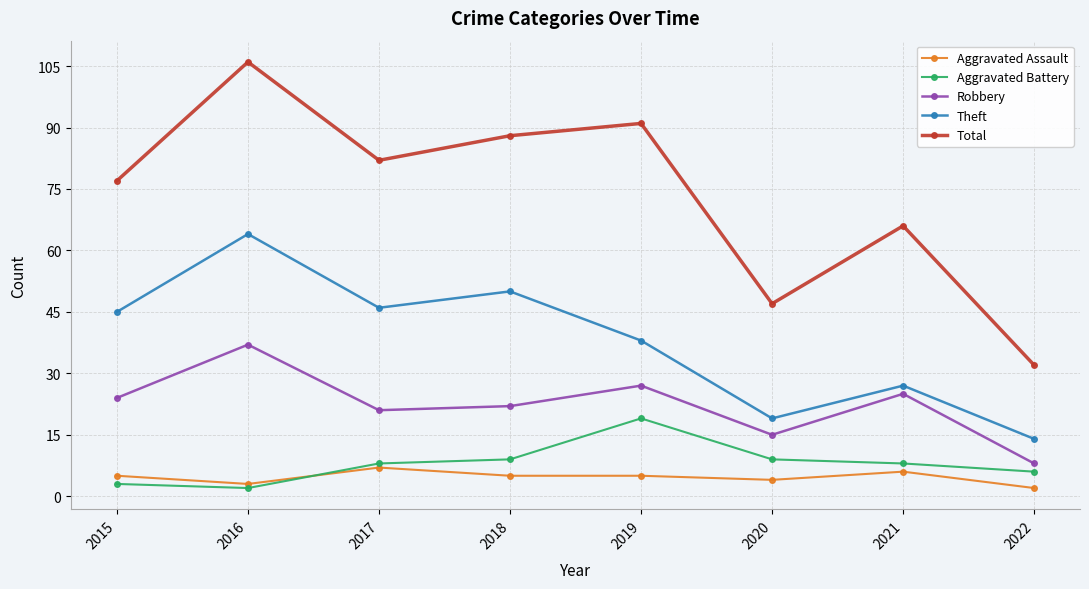

True or false: Robbery and Aggravated Assault cross at least once.

False